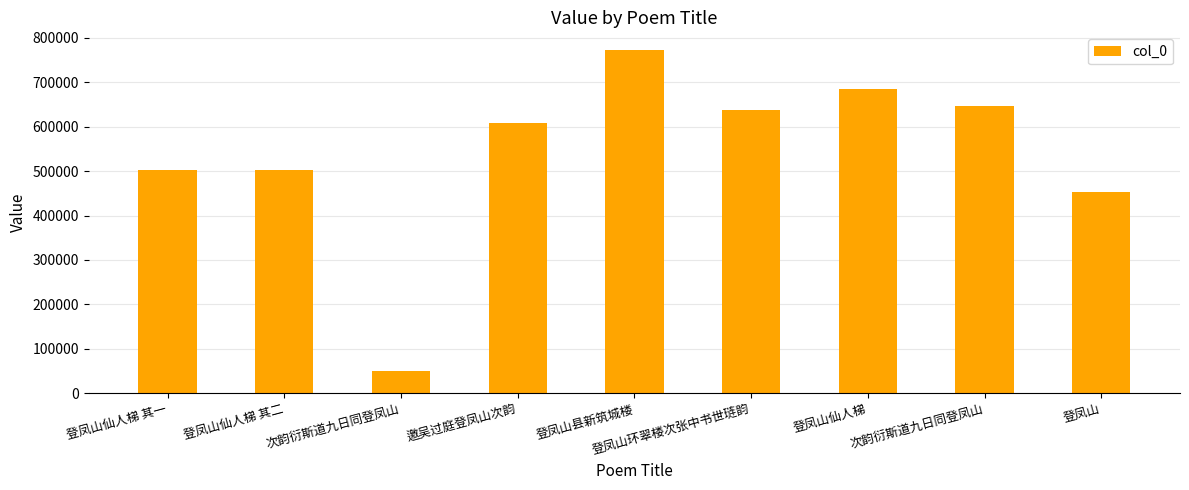

What is the difference between the maximum and second lowest values?

320812